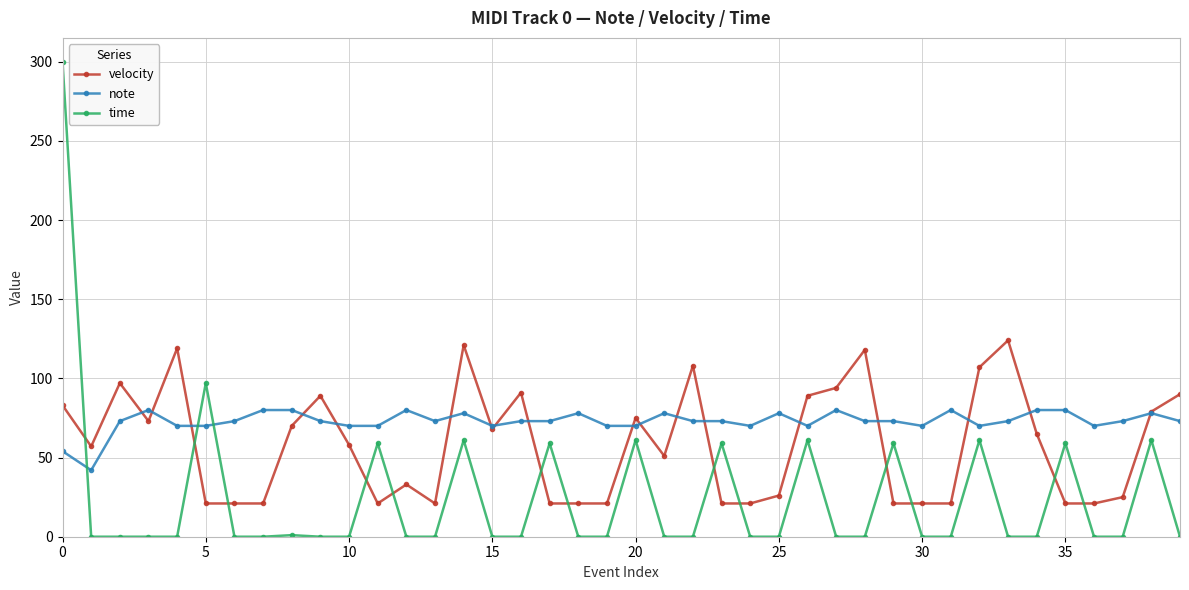

True or false: note has more than 0 interior local peaks.

True